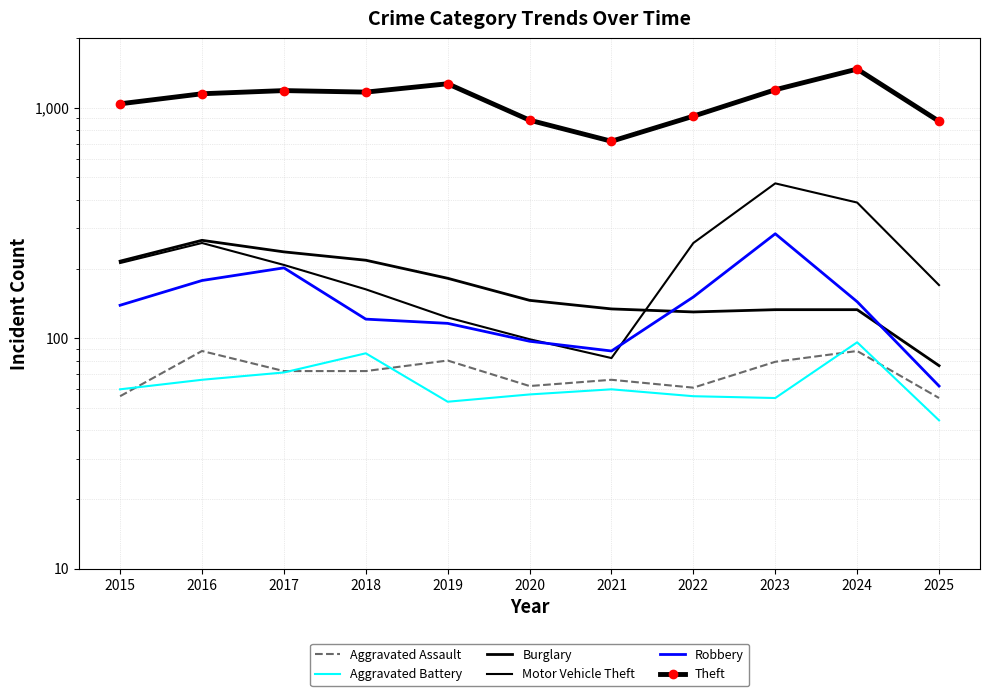

Which series has the widest spread of values?

Theft